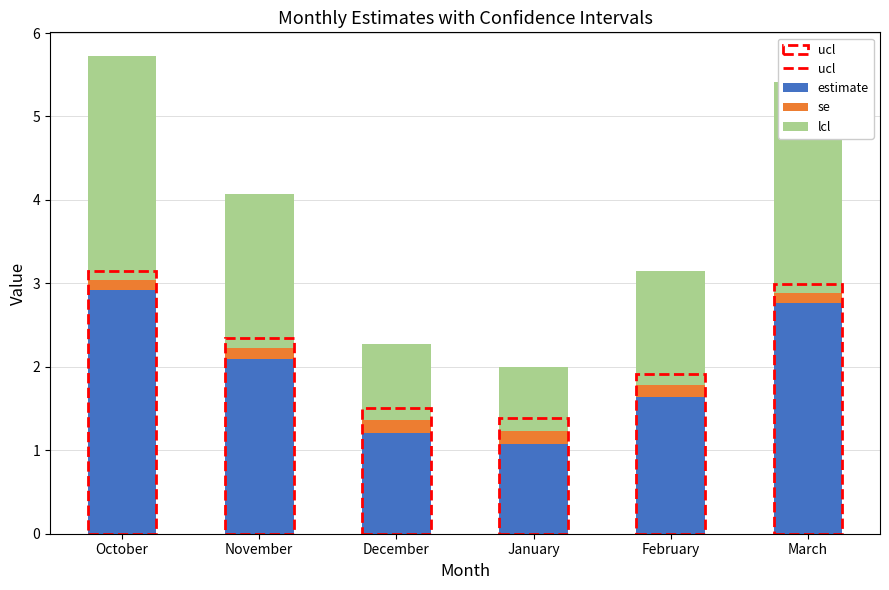

What is the maximum value for estimate?

2.9